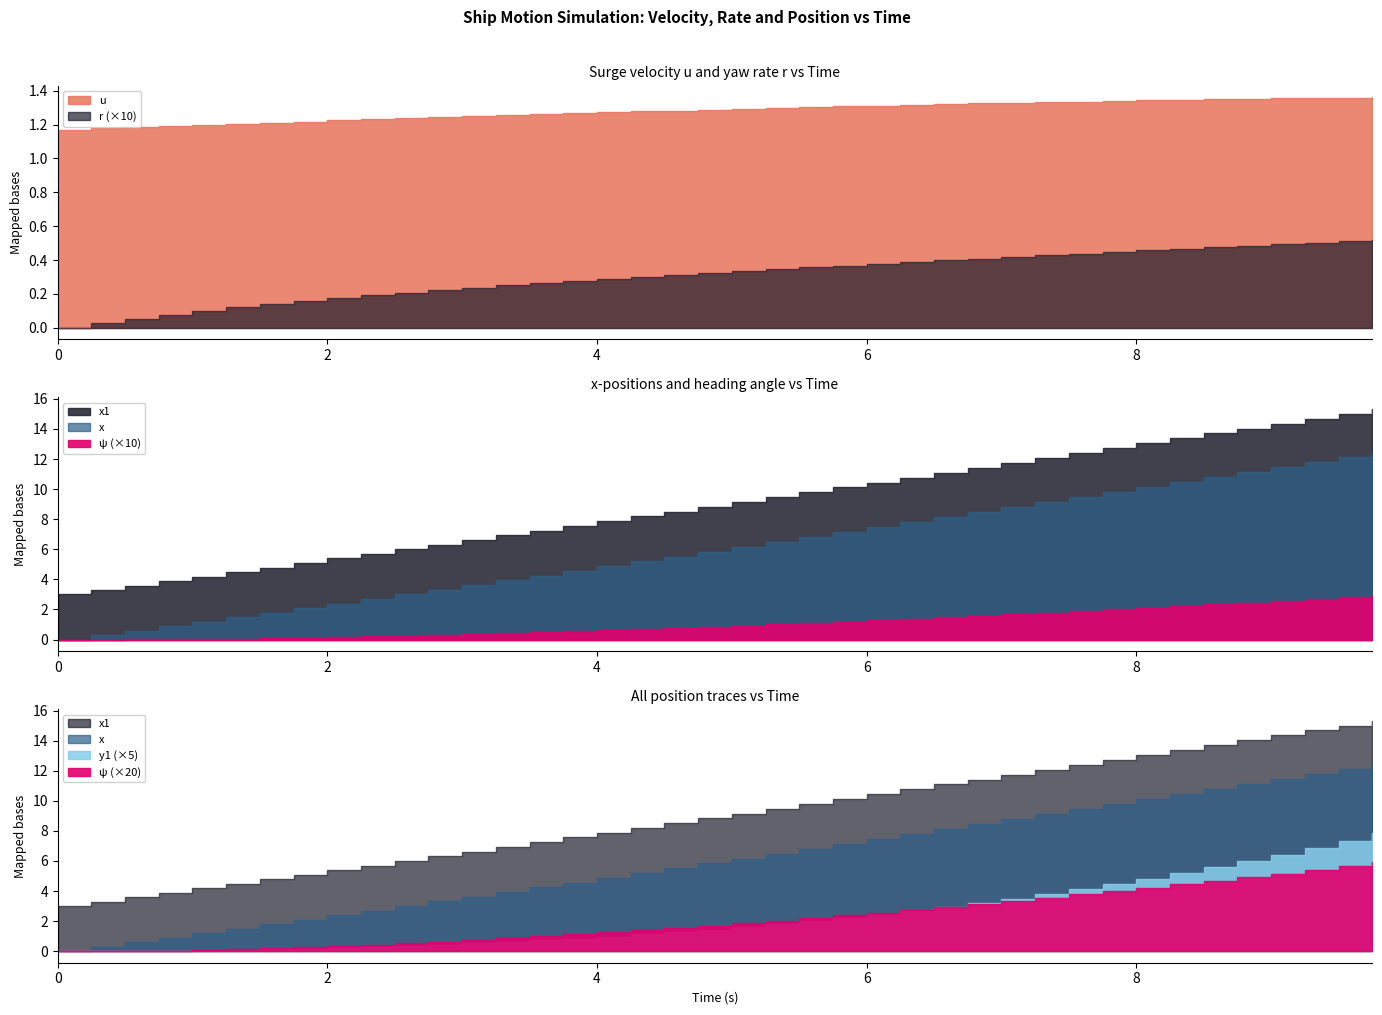

Does the chart display data point markers on the line(s)?

No